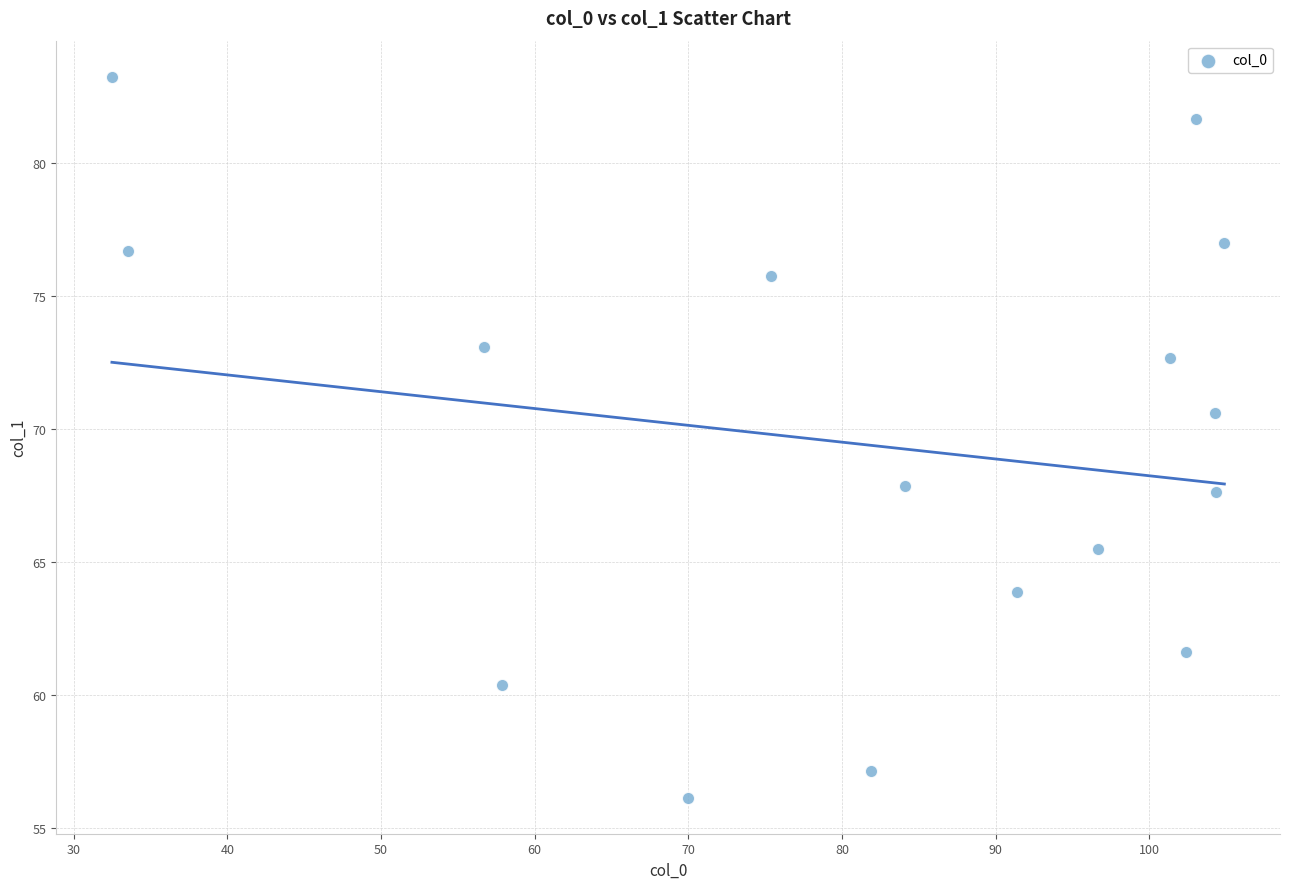

What is the range of X values (max minus min)?

72.4